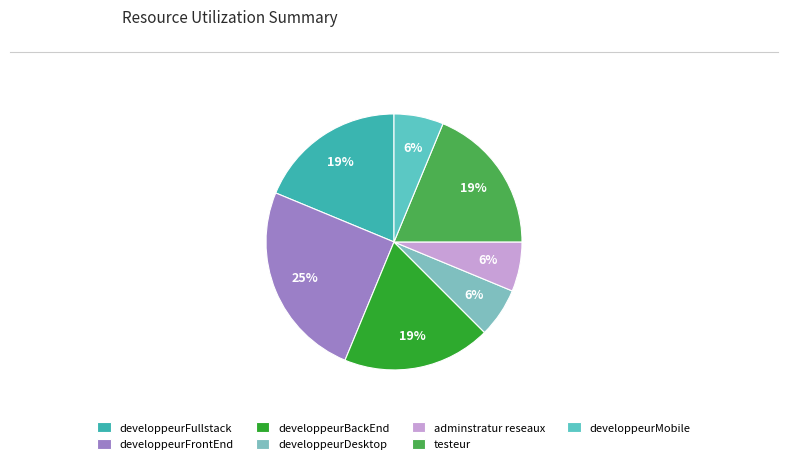

Does developpeurMobile account for over 50% of the chart?

No